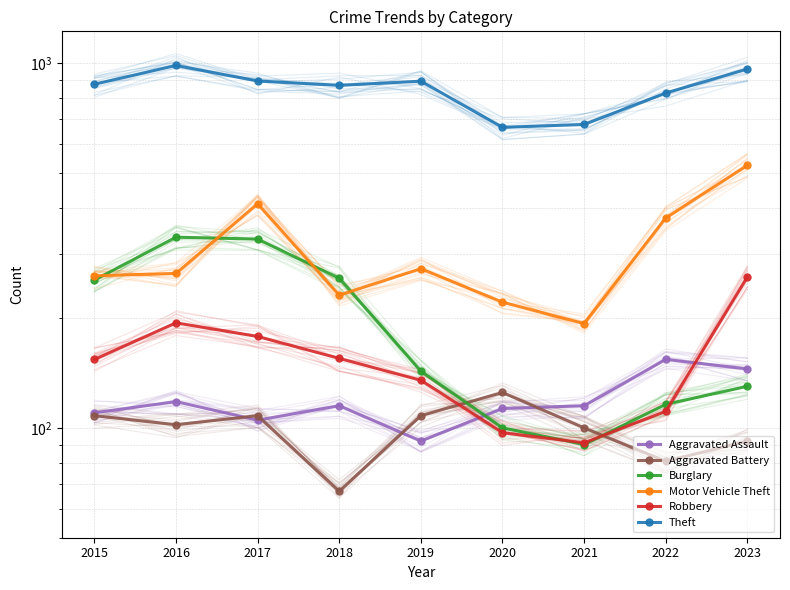

Where is the first local maximum for Motor Vehicle Theft?

2017